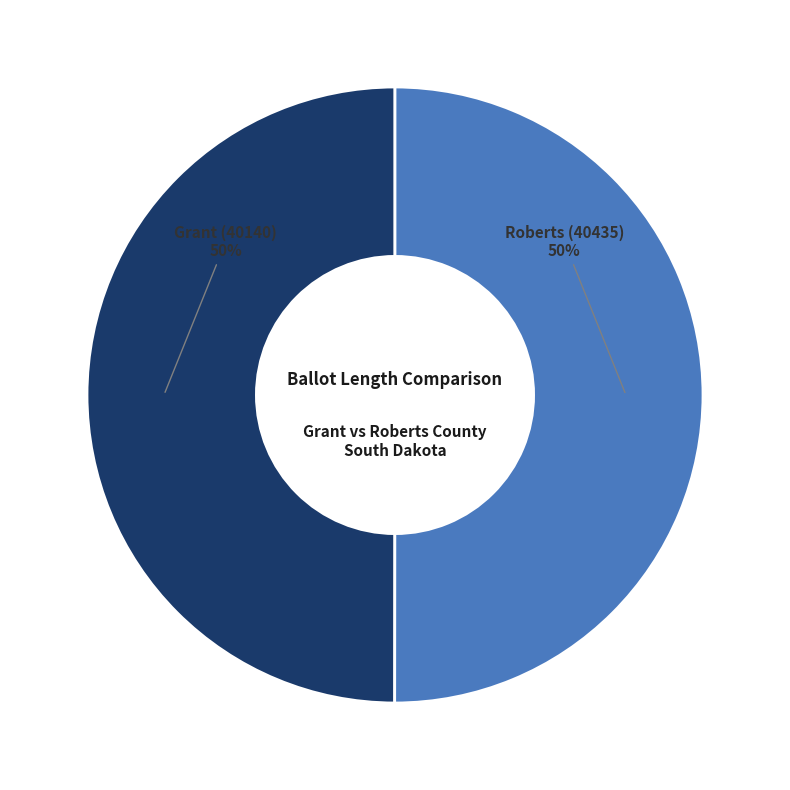

What is the ratio of the value at Roberts (40435) to the value at Grant (40140)?

1.0